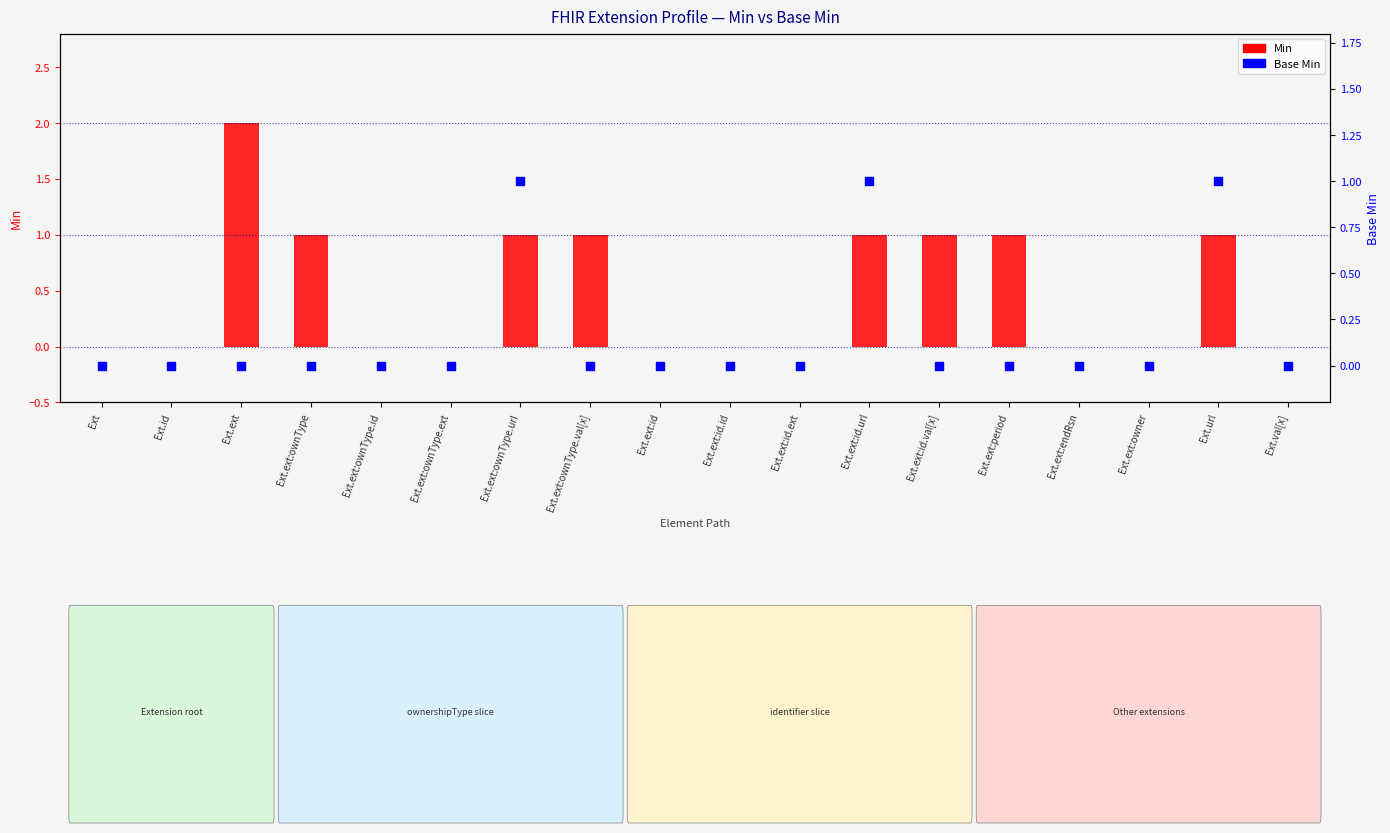

Which series reaches the minimum Y coordinate?

Min